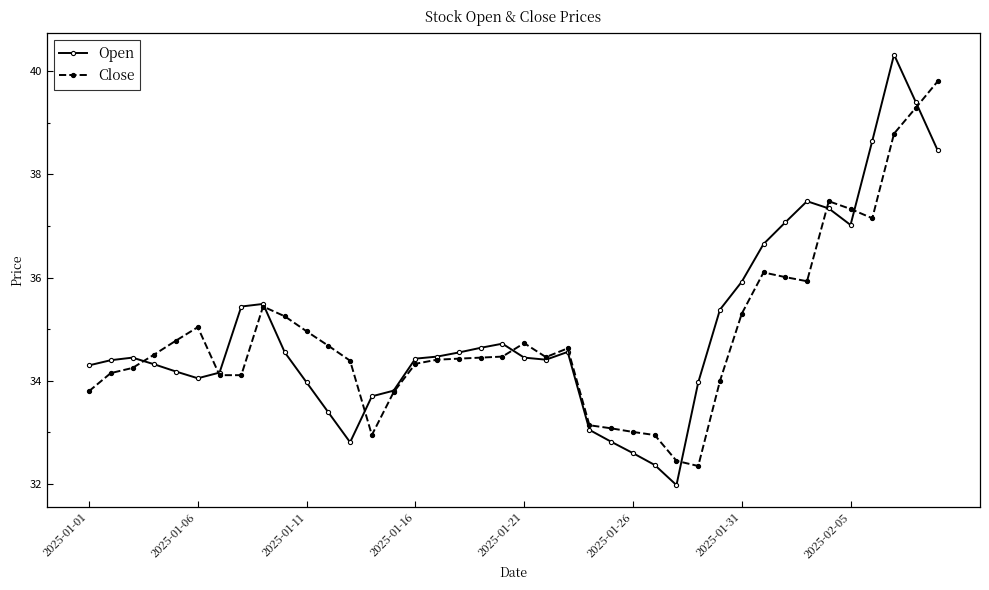

List the series in order of their peak value, lowest first.

Close, Open